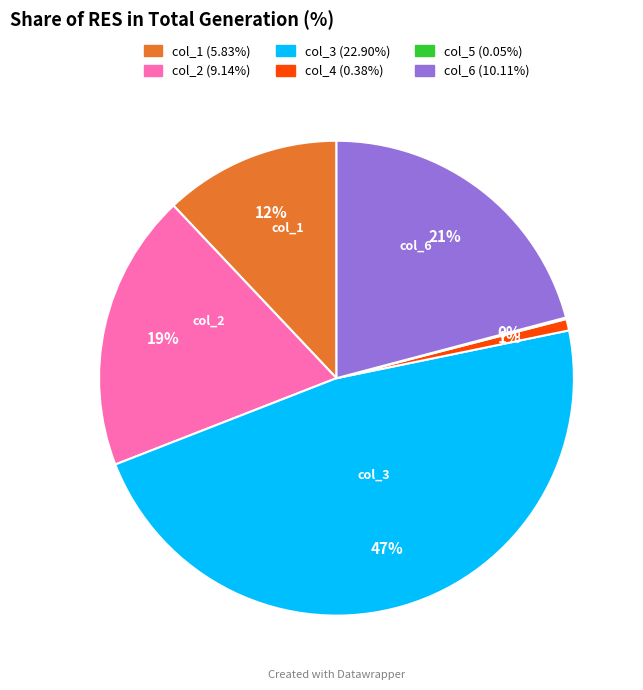

True or false: col_2 accounts for 7% of the total.

False